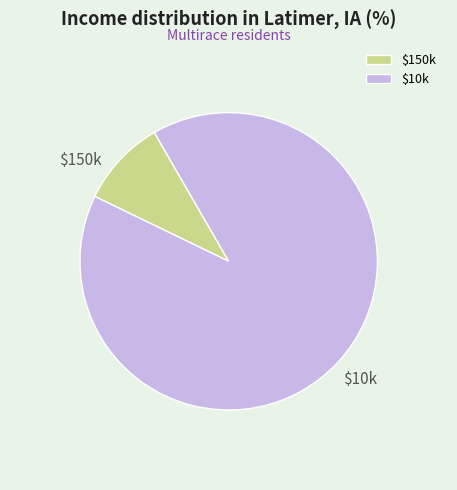

Does $10k account for over 50% of the chart?

Yes